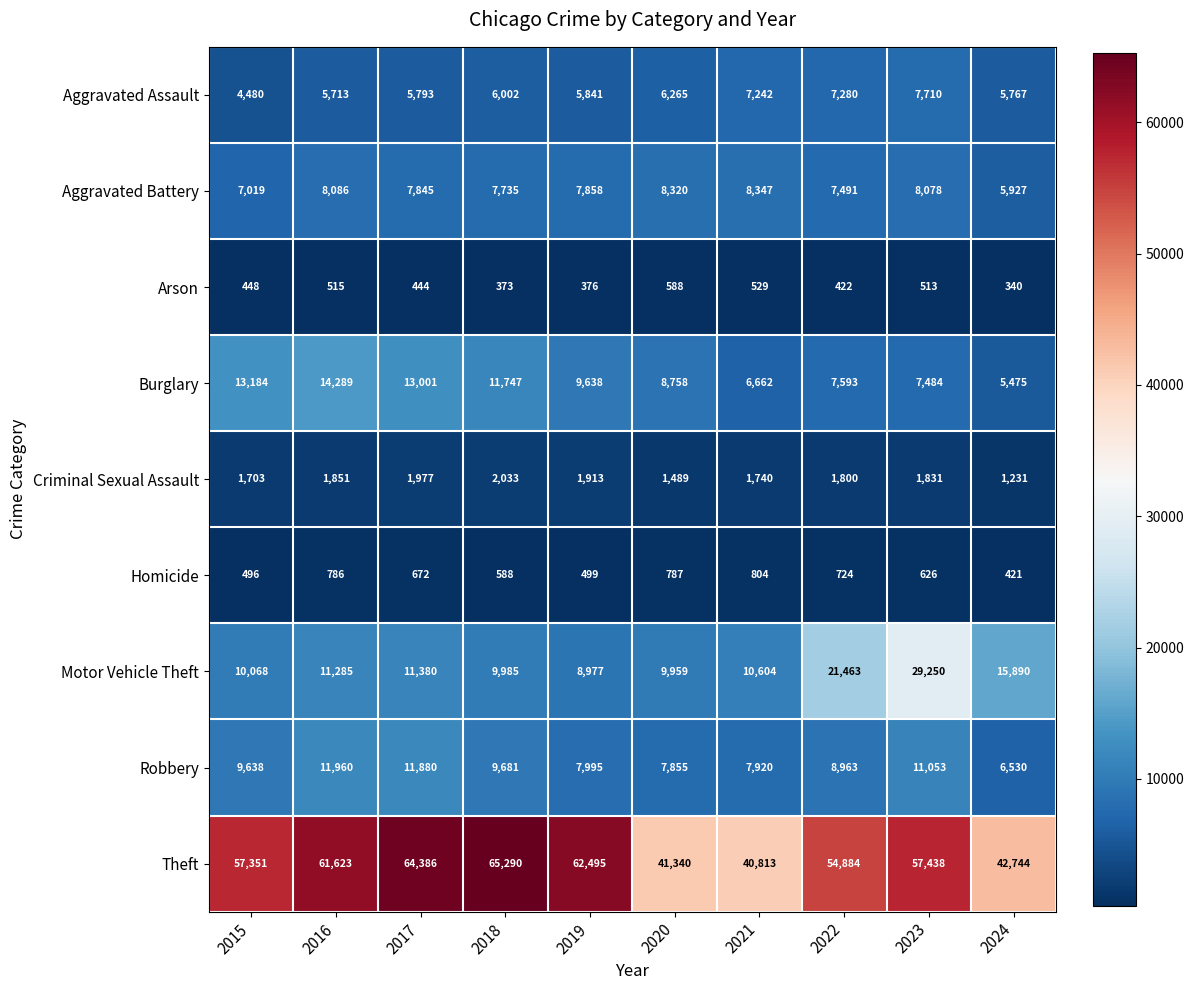

True or false: Burglary has a value of 13001 at 2017.

True